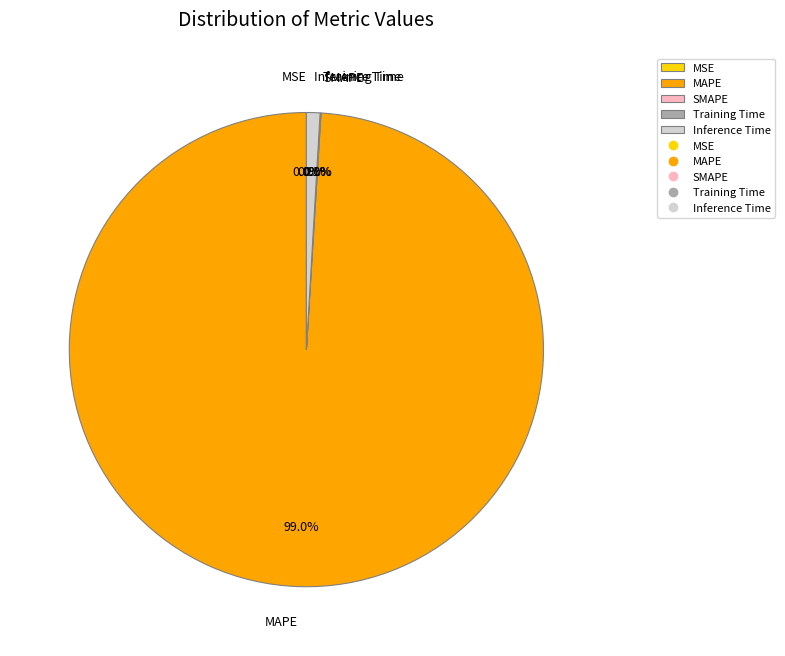

How many slices are in this pie chart?

5